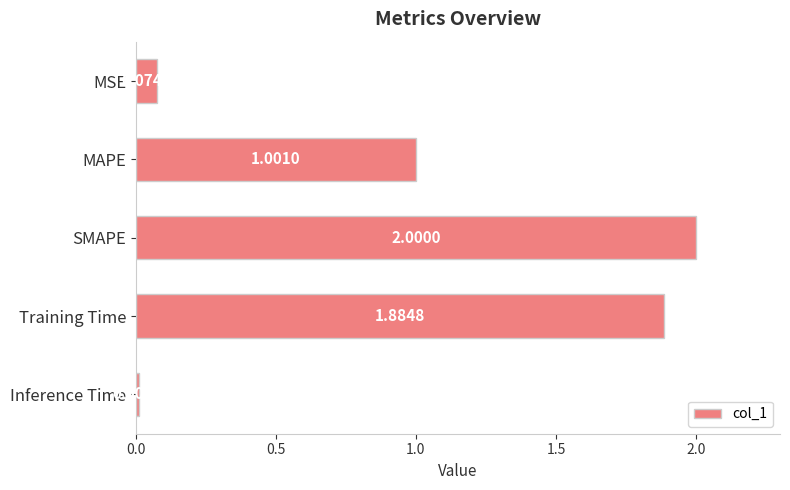

What is the label of the 3rd bar from the bottom?

SMAPE